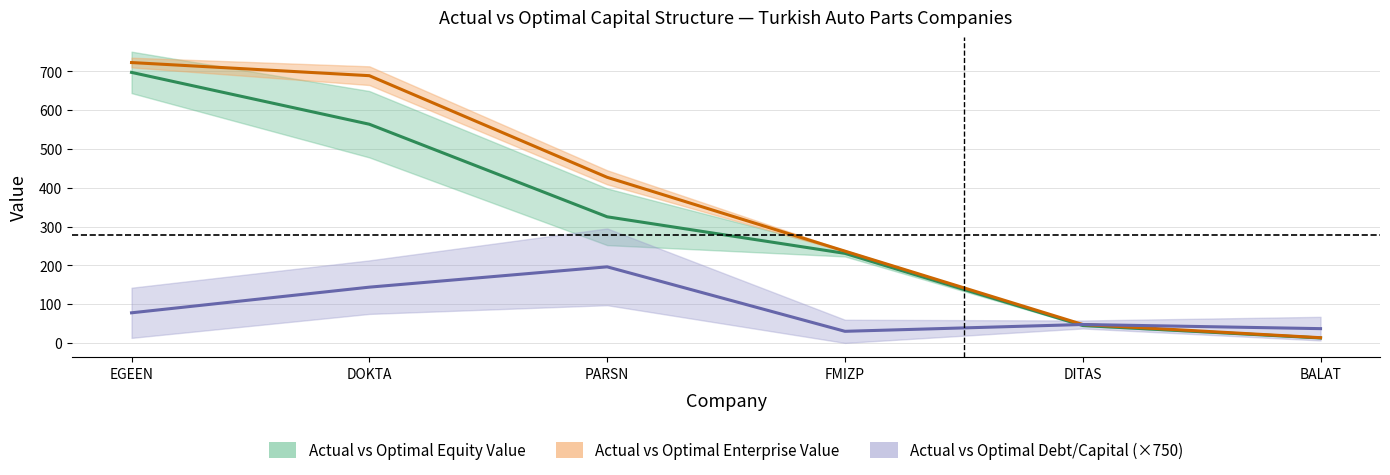

How many intersections are there between Actual vs Optimal Debt/Capital (×750) and Actual vs Optimal Enterprise Value?

1